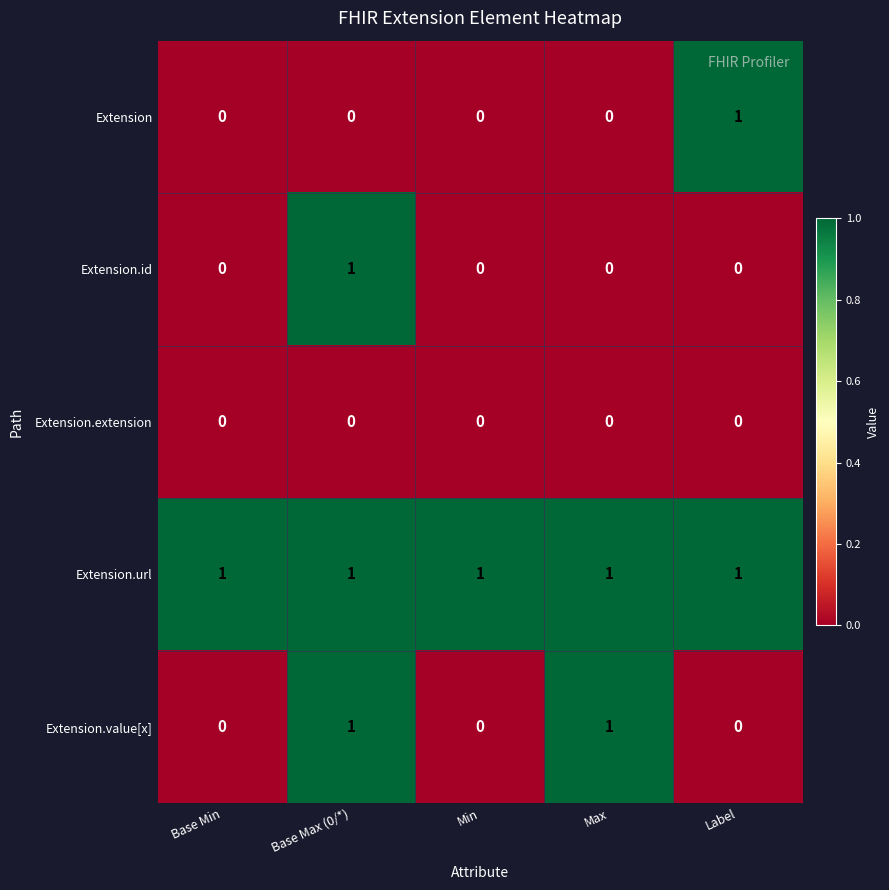

Count the number of categories in the chart.

5